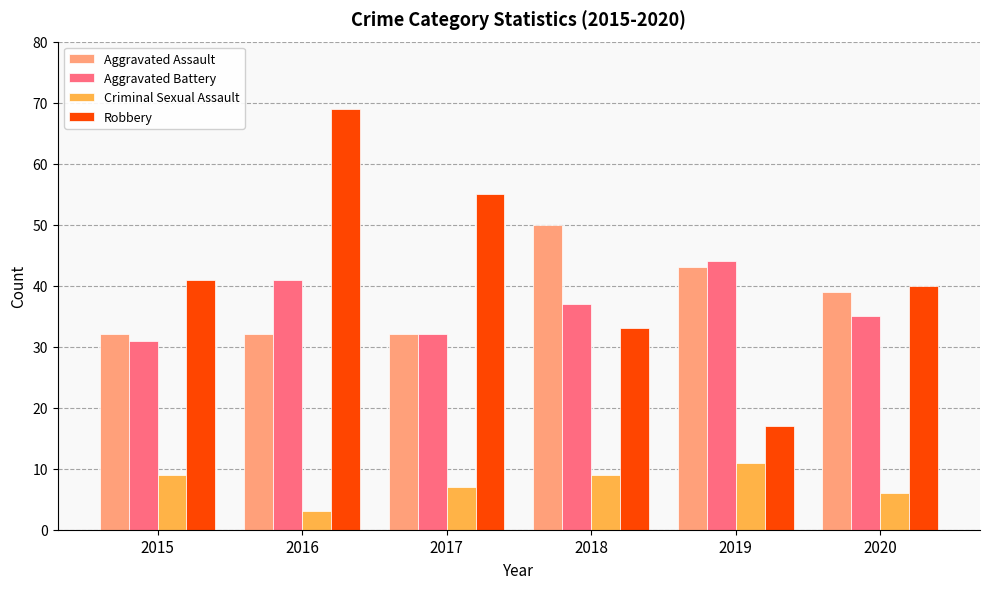

Reading left to right, list all the values displayed in this chart.

Aggravated Assault: 2015=32	2016=32	2017=32	2018=50	2019=43	2020=39
Aggravated Battery: 2015=31	2016=41	2017=32	2018=37	2019=44	2020=35
Criminal Sexual Assault: 2015=9	2016=3	2017=7	2018=9	2019=11	2020=6
Robbery: 2015=41	2016=69	2017=55	2018=33	2019=17	2020=40